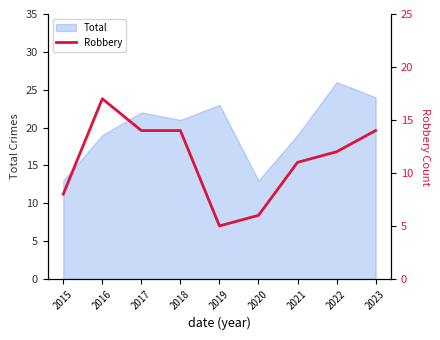

At which label does Total reach its peak?

2022